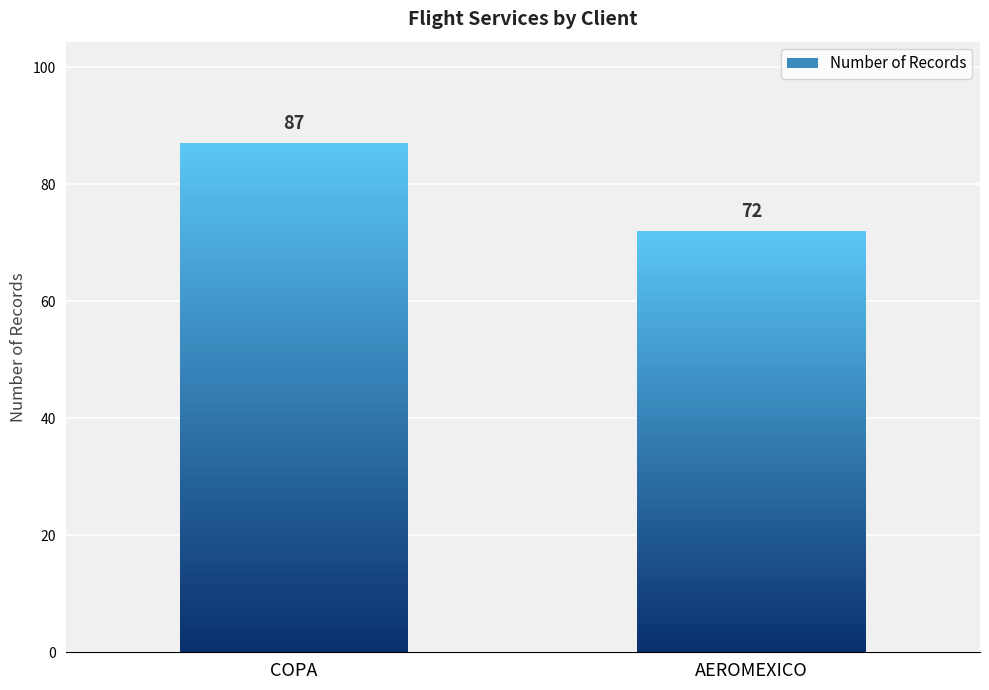

What is the label of the 2nd bar from the right?

COPA